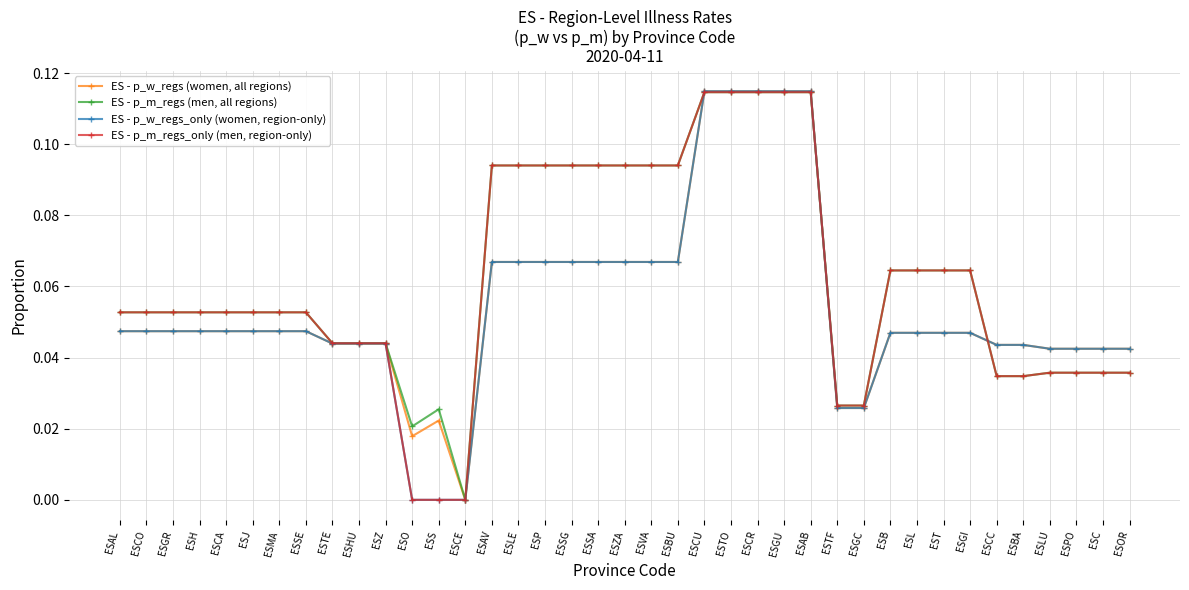

Is the value of ES - p_m_regs_only (men, region-only) at ESC greater than the value of ES - p_w_regs_only (women, region-only) at ESB?

No